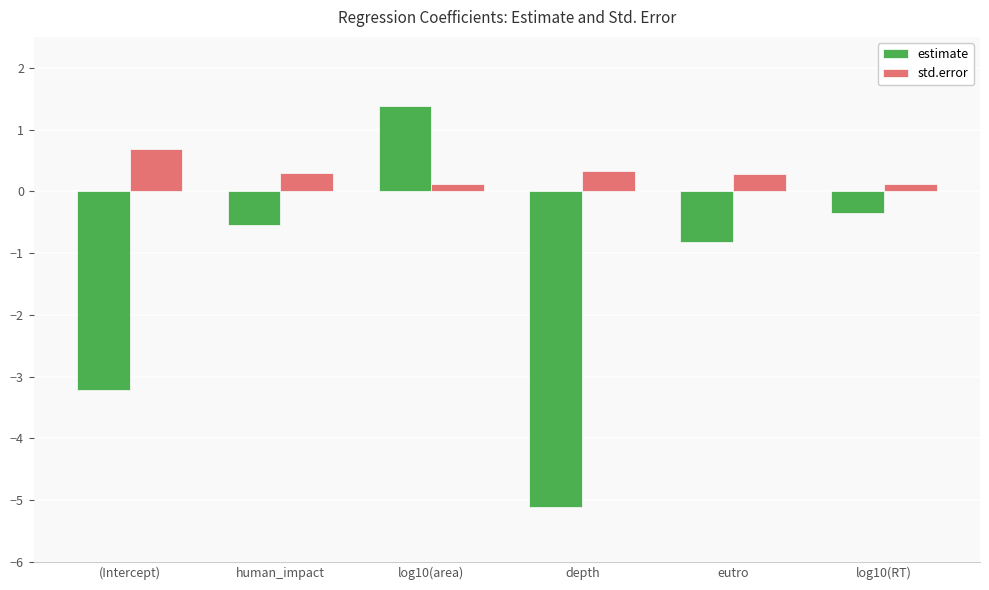

What is the difference between the std.error values at (Intercept) and human_impact?

0.4